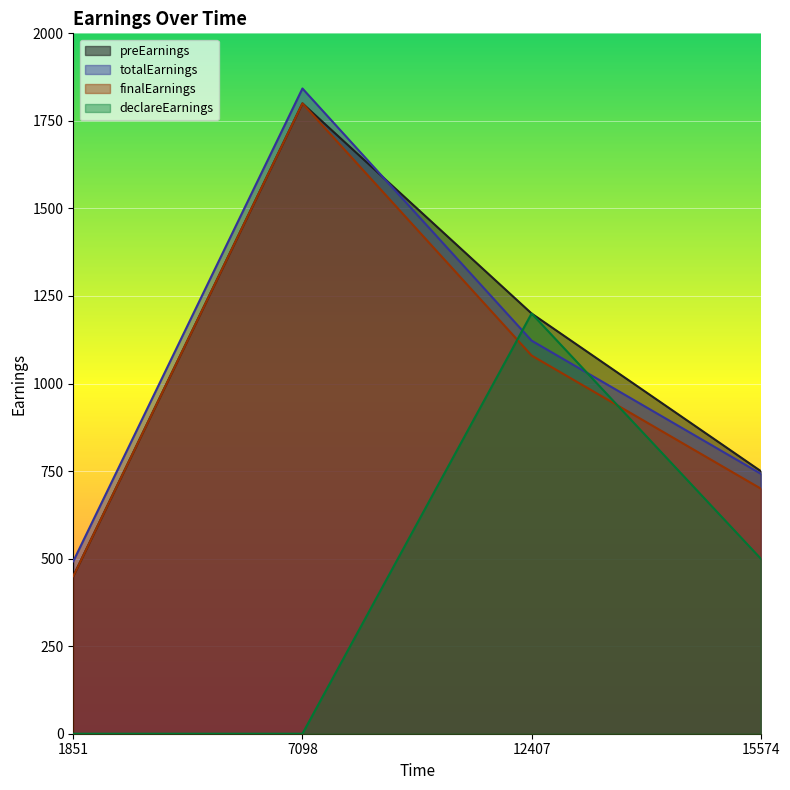

What are all the series names shown in the legend?

preEarnings, totalEarnings, finalEarnings, declareEarnings